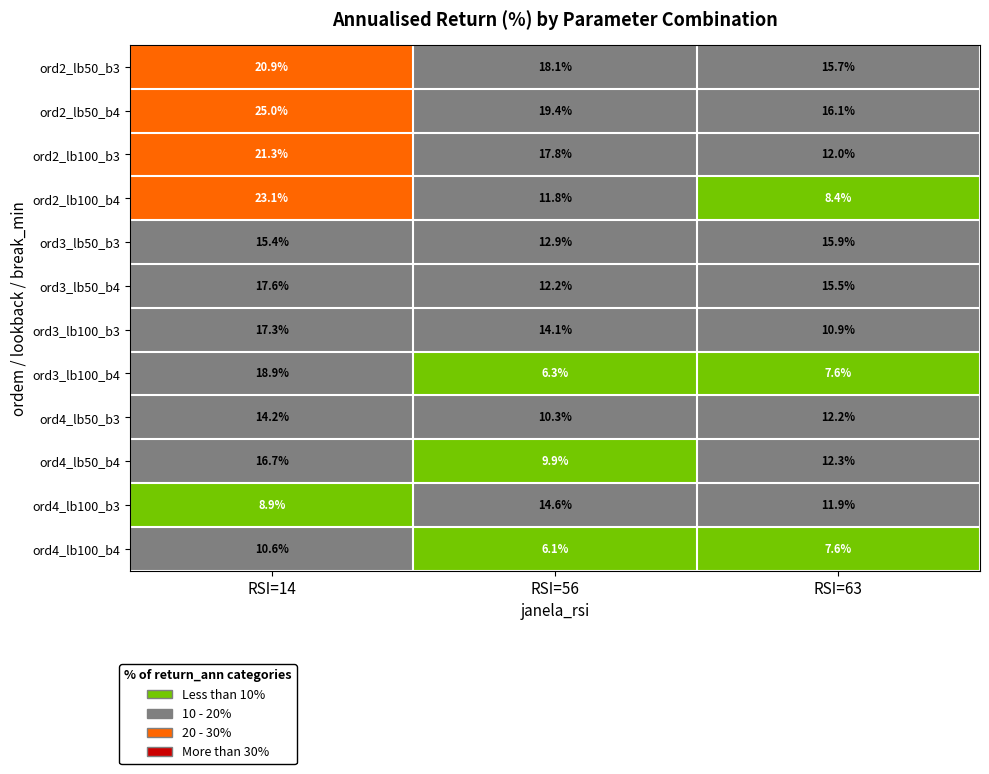

True or false: ord3_lb50_b3 has a value of 25.2 at RSI=14.

False